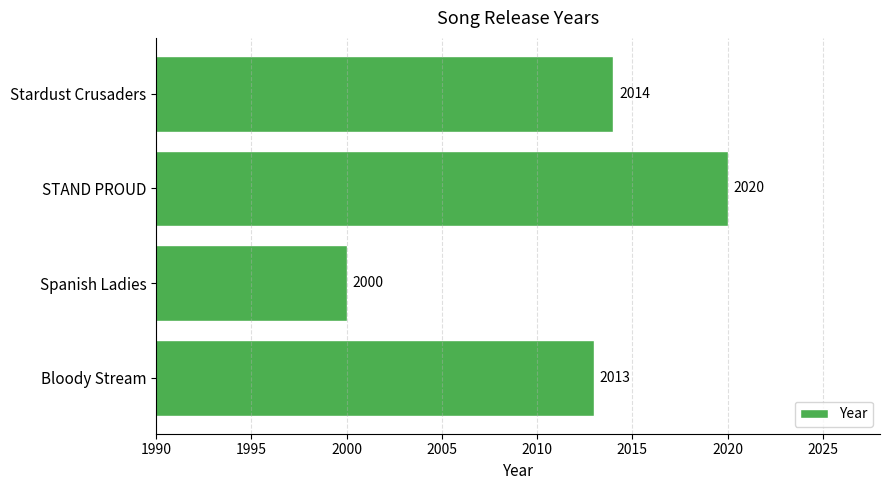

List the labels in order of value, largest first.

STAND PROUD, Stardust Crusaders, Bloody Stream, Spanish Ladies